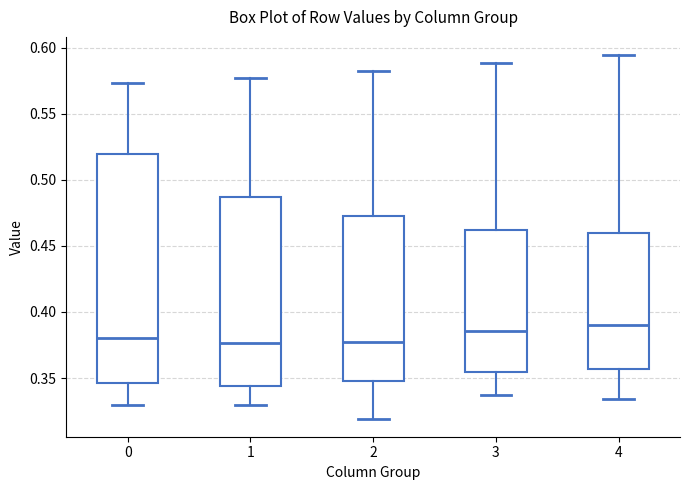

Reading left to right, transcribe this box plot: for each box, give where its median line is, the range the box spans, and where its two whiskers end, as read against the y-axis. The values are not printed on the chart, so give them approximately, as read against the axis.

0: median 0.380, box 0.345 to 0.520, whiskers 0.330 to 0.575
1: median 0.375, box 0.345 to 0.485, whiskers 0.330 to 0.575
2: median 0.375, box 0.345 to 0.470, whiskers 0.320 to 0.585
3: median 0.385, box 0.355 to 0.460, whiskers 0.335 to 0.590
4: median 0.390, box 0.355 to 0.460, whiskers 0.335 to 0.595